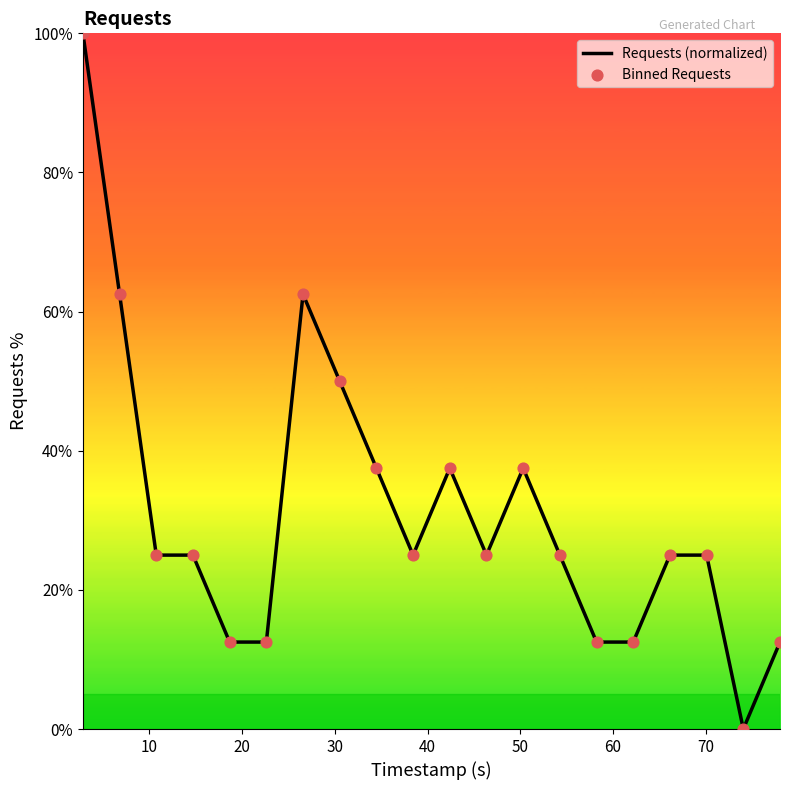

What is the greatest value displayed?

100.0